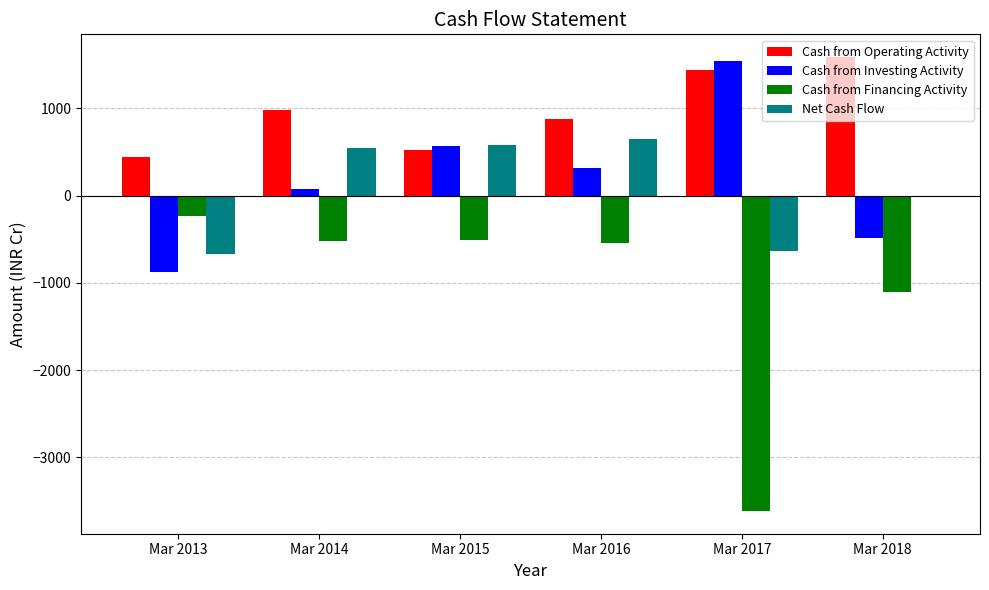

What is the sum of all Cash from Investing Activity values?

1141